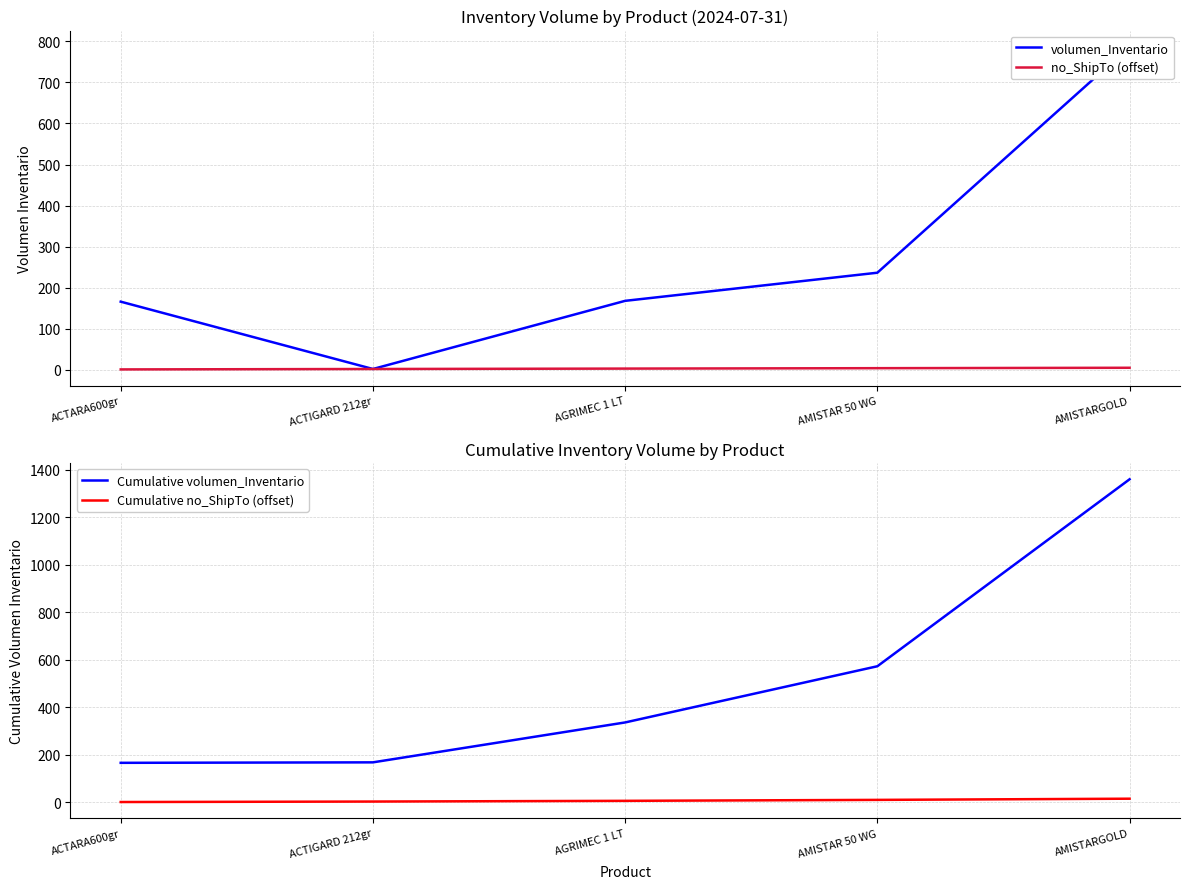

Does the chart display data point markers on the line(s)?

No